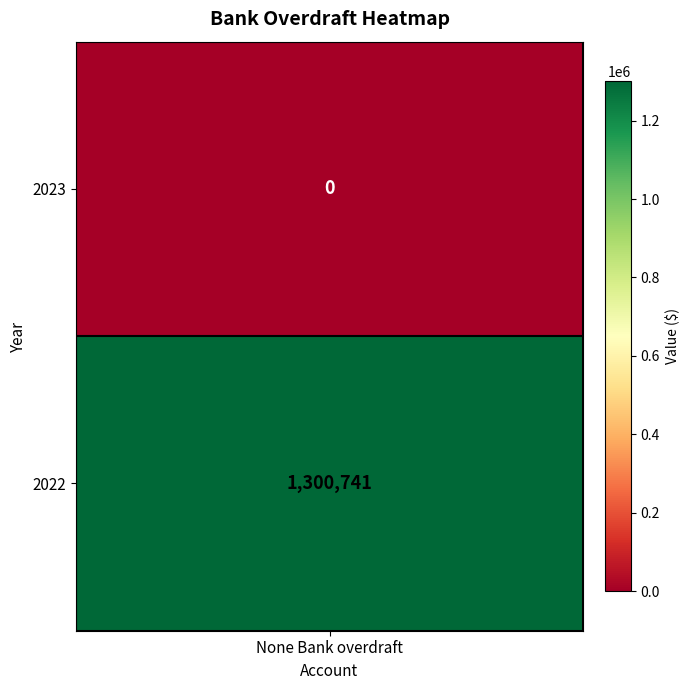

Rank the categories by value from lowest to highest.

2023, 2022